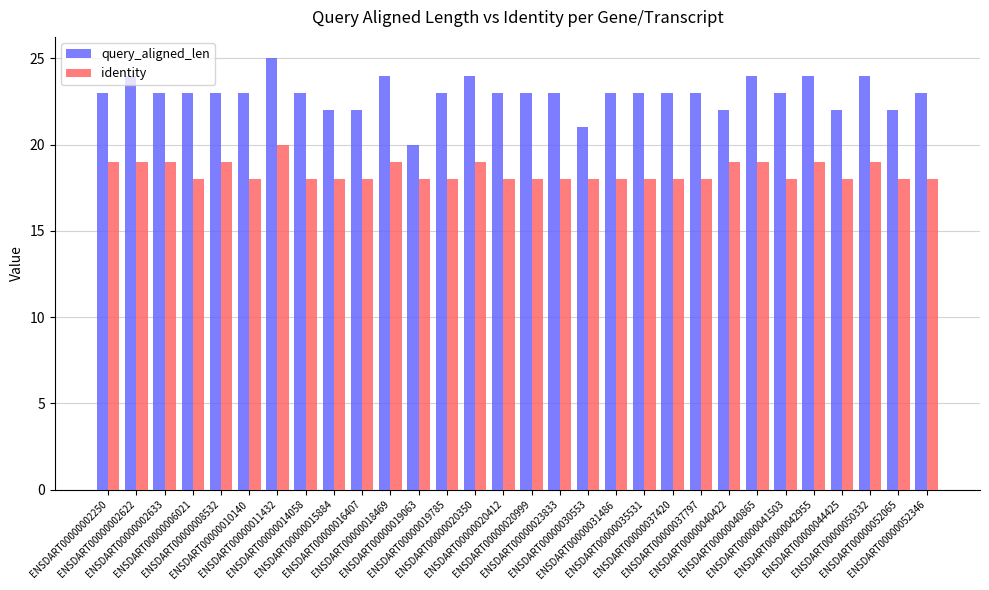

How many data points does each series have?

30